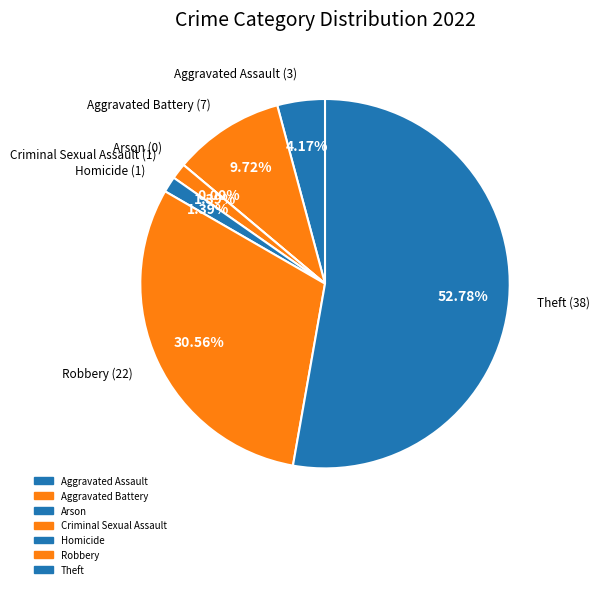

Is there a majority slice in this chart?

Yes